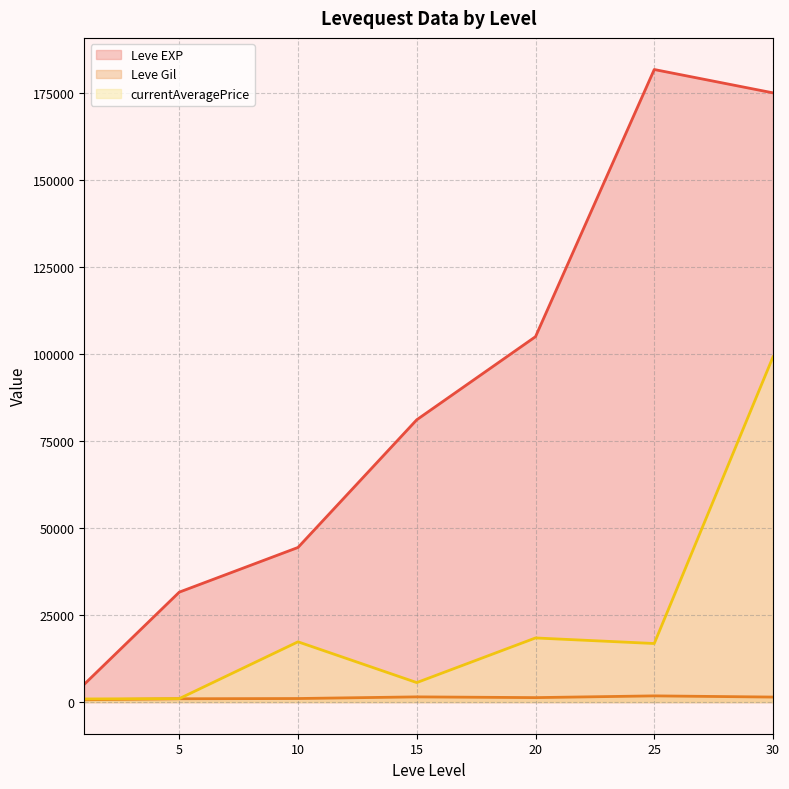

List the series in order of their peak value, highest first.

Leve EXP, currentAveragePrice, Leve Gil